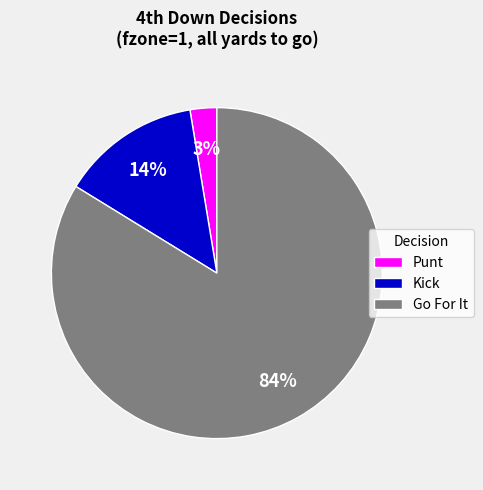

Between Go For It and Kick, which is larger?

Go For It